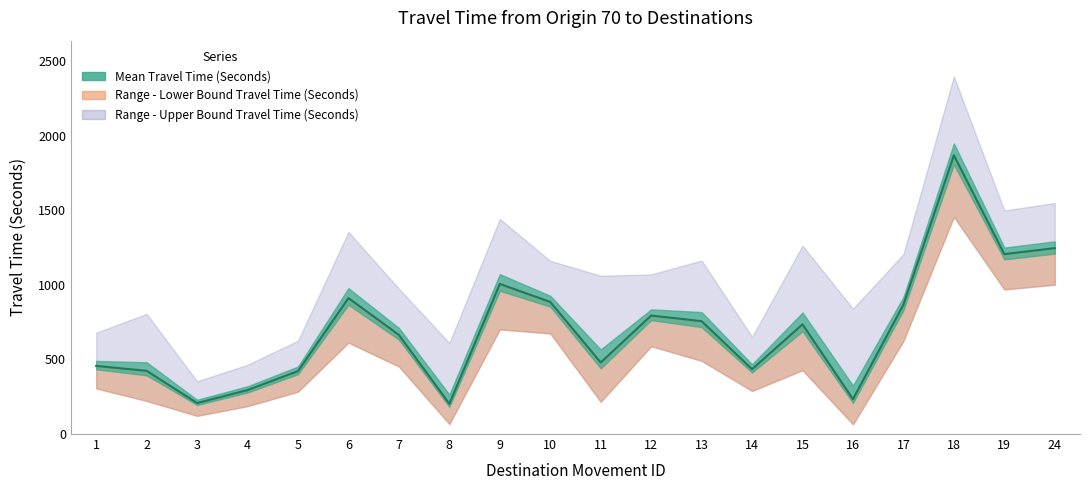

What is the value of the Range - Lower Bound Travel Time (Seconds) point at the 10th from the left?

675